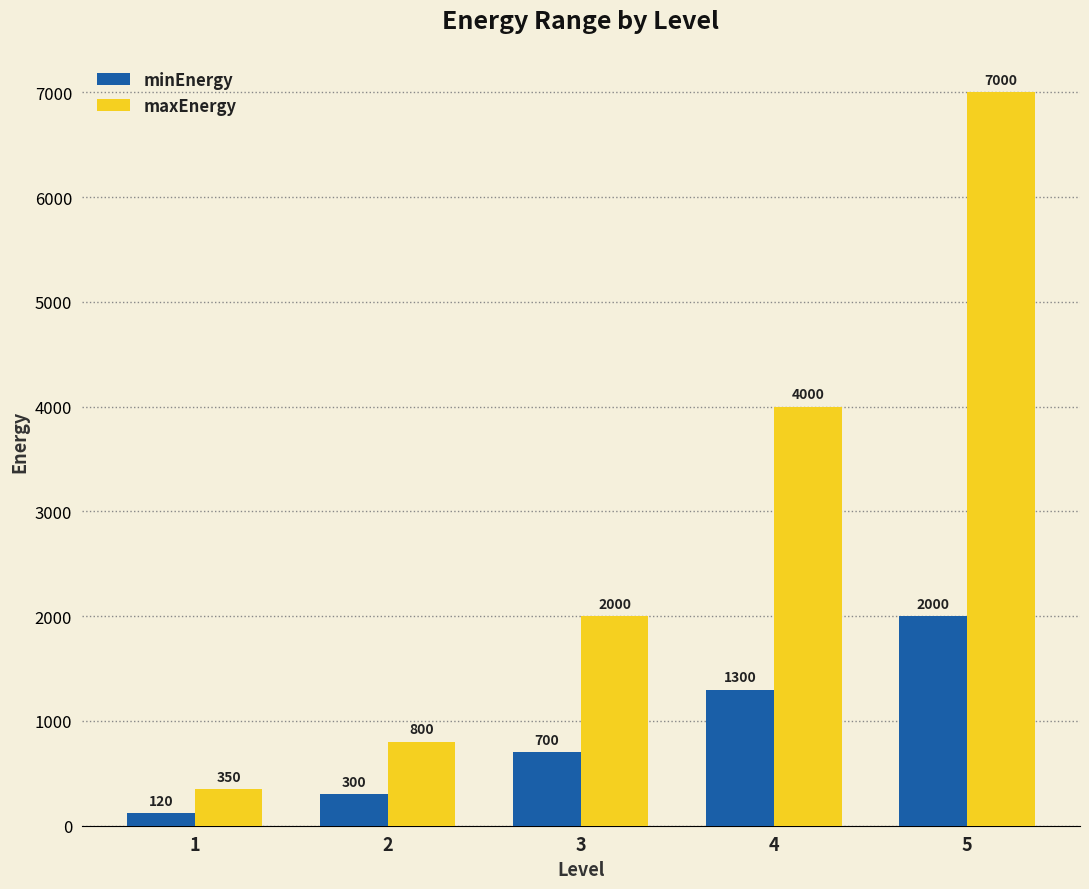

What are all the series names shown in the legend?

minEnergy, maxEnergy